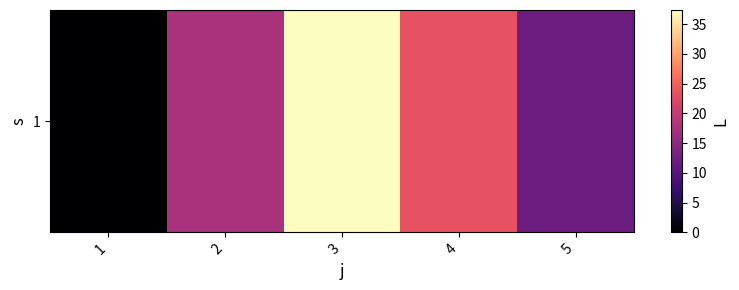

Approximately how many times larger is the value at 3 compared to 5?

3.1